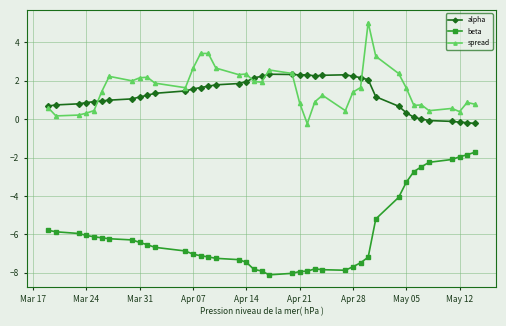

What is the maximum value shown in the chart?

5.0